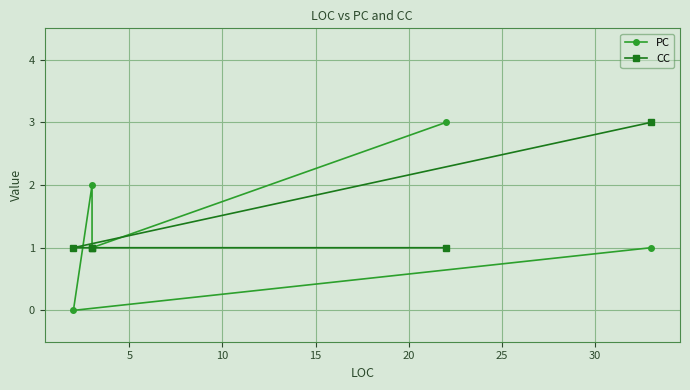

Reading left to right, extract all data points from this chart.

PC: 1	0	2	1	3
CC: 3	1	1	1	1